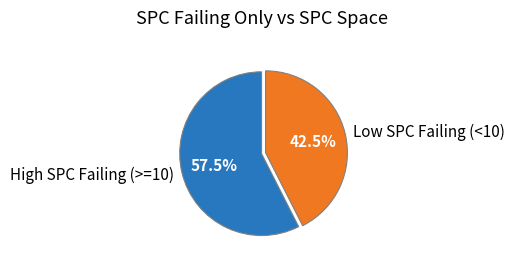

Rank the categories by value from highest to lowest.

High SPC Failing (>=10), Low SPC Failing (<10)